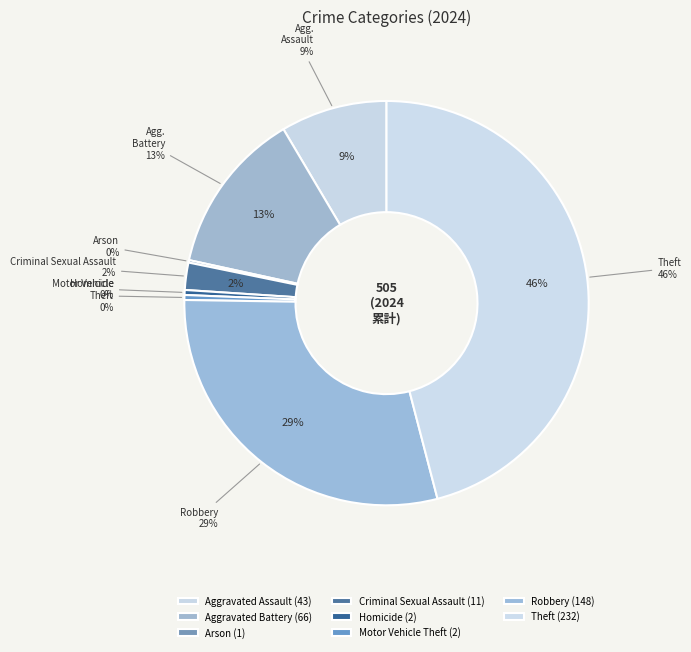

To the nearest percent, what portion does Aggravated Assault represent?

9%